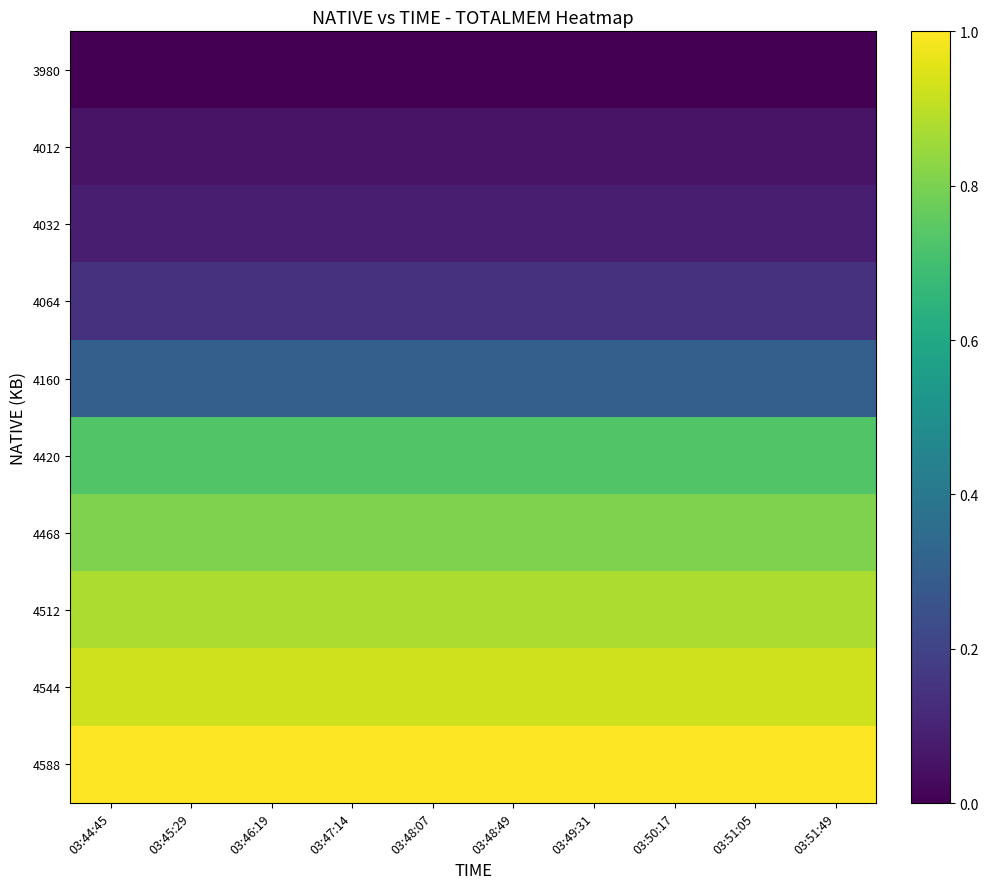

Reading right to left, what are all the values shown in this chart?

3980: 03:51:49=0.0	03:51:05=0.0	03:50:17=0.0	03:49:31=0.0	03:48:49=0.0	03:48:07=0.0	03:47:14=0.0	03:46:19=0.0	03:45:29=0.0	03:44:45=0.0
4012: 03:51:49=0.1	03:51:05=0.1	03:50:17=0.1	03:49:31=0.1	03:48:49=0.1	03:48:07=0.1	03:47:14=0.1	03:46:19=0.1	03:45:29=0.1	03:44:45=0.1
4032: 03:51:49=0.1	03:51:05=0.1	03:50:17=0.1	03:49:31=0.1	03:48:49=0.1	03:48:07=0.1	03:47:14=0.1	03:46:19=0.1	03:45:29=0.1	03:44:45=0.1
4064: 03:51:49=0.1	03:51:05=0.1	03:50:17=0.1	03:49:31=0.1	03:48:49=0.1	03:48:07=0.1	03:47:14=0.1	03:46:19=0.1	03:45:29=0.1	03:44:45=0.1
4160: 03:51:49=0.3	03:51:05=0.3	03:50:17=0.3	03:49:31=0.3	03:48:49=0.3	03:48:07=0.3	03:47:14=0.3	03:46:19=0.3	03:45:29=0.3	03:44:45=0.3
4420: 03:51:49=0.7	03:51:05=0.7	03:50:17=0.7	03:49:31=0.7	03:48:49=0.7	03:48:07=0.7	03:47:14=0.7	03:46:19=0.7	03:45:29=0.7	03:44:45=0.7
4468: 03:51:49=0.8	03:51:05=0.8	03:50:17=0.8	03:49:31=0.8	03:48:49=0.8	03:48:07=0.8	03:47:14=0.8	03:46:19=0.8	03:45:29=0.8	03:44:45=0.8
4512: 03:51:49=0.9	03:51:05=0.9	03:50:17=0.9	03:49:31=0.9	03:48:49=0.9	03:48:07=0.9	03:47:14=0.9	03:46:19=0.9	03:45:29=0.9	03:44:45=0.9
4544: 03:51:49=0.9	03:51:05=0.9	03:50:17=0.9	03:49:31=0.9	03:48:49=0.9	03:48:07=0.9	03:47:14=0.9	03:46:19=0.9	03:45:29=0.9	03:44:45=0.9
4588: 03:51:49=1.0	03:51:05=1.0	03:50:17=1.0	03:49:31=1.0	03:48:49=1.0	03:48:07=1.0	03:47:14=1.0	03:46:19=1.0	03:45:29=1.0	03:44:45=1.0